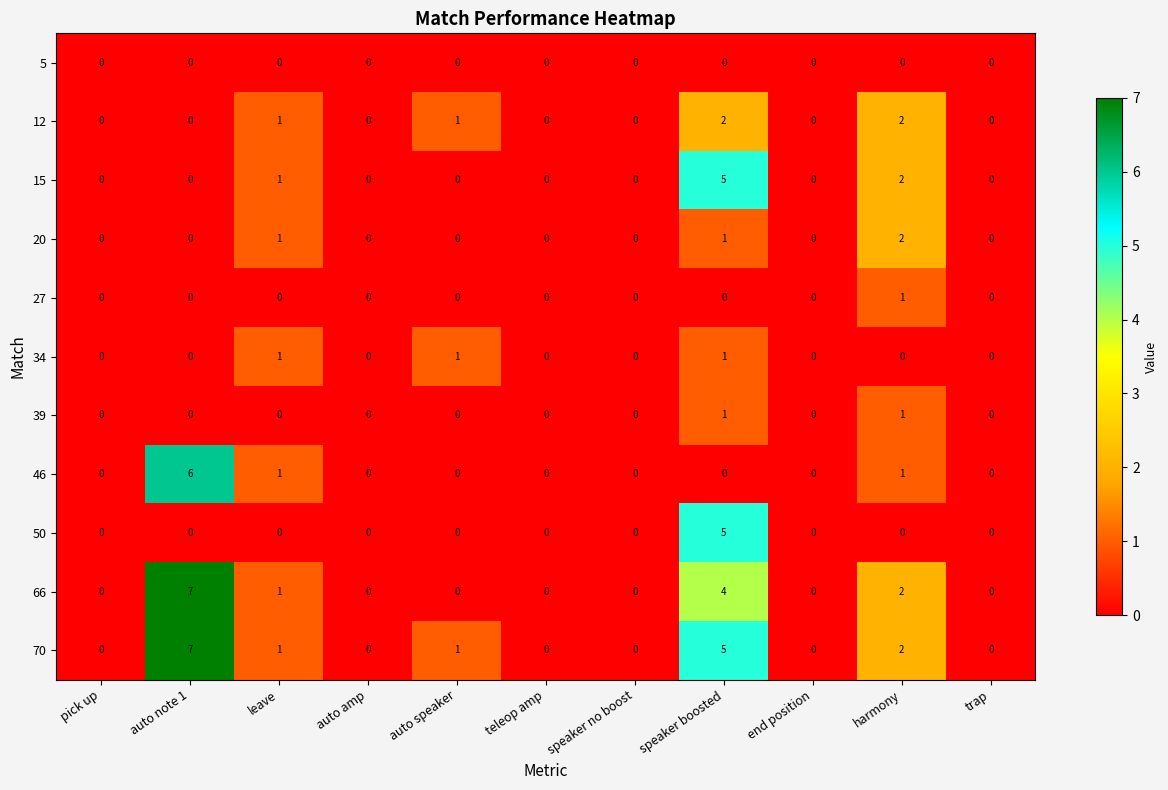

What is the maximum value shown in the chart?

7